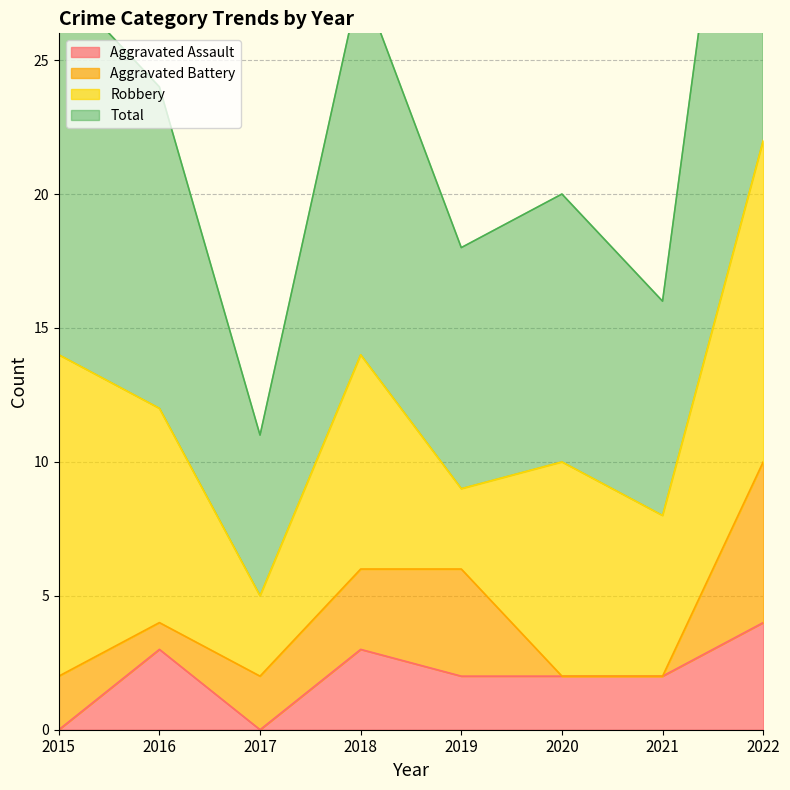

What is the average value of the Total series?

24